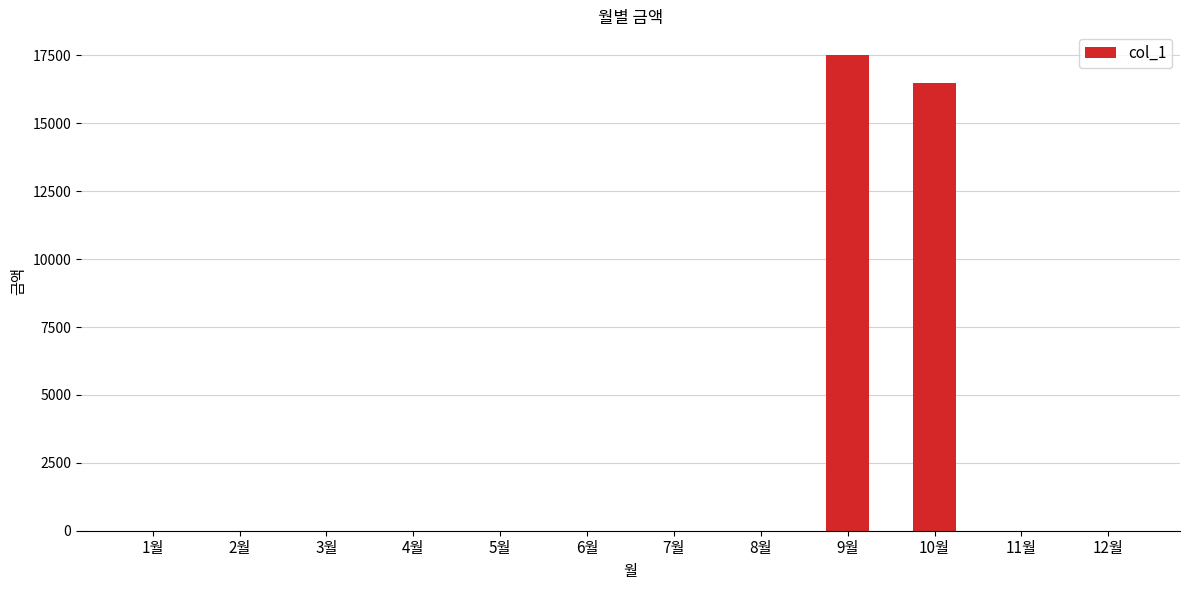

What is the sum of all values?

33980